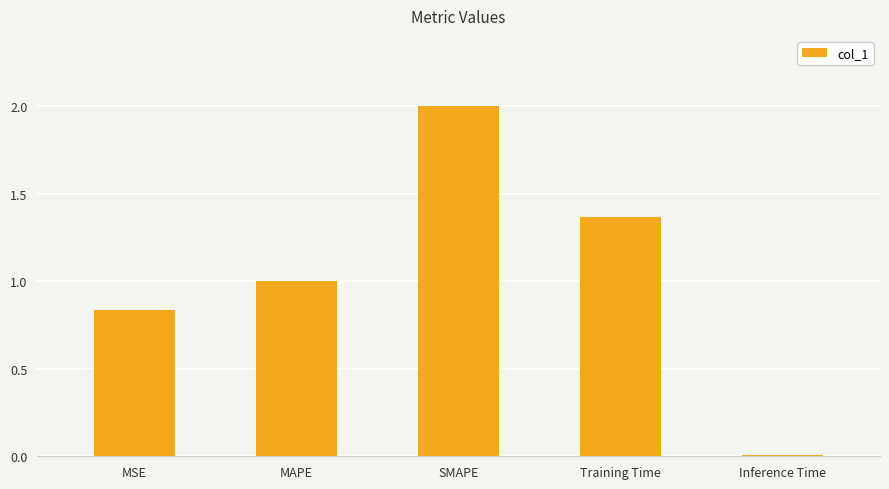

Between SMAPE and MSE, which is larger?

SMAPE